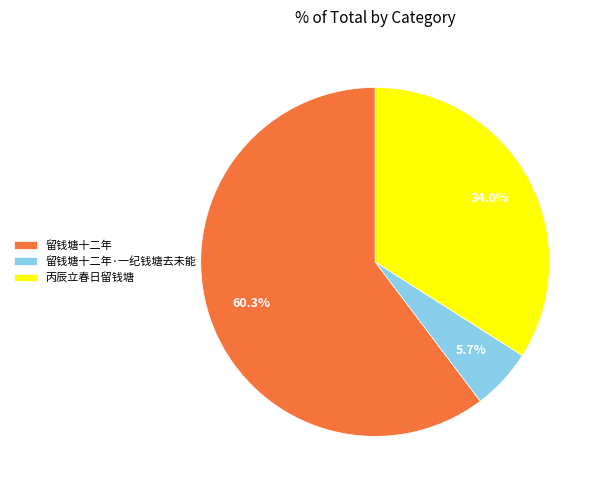

To the nearest percent, what is the difference between the 丙辰立春日留钱塘 and 留钱塘十二年·一纪钱塘去未能 slice percentages?

28%